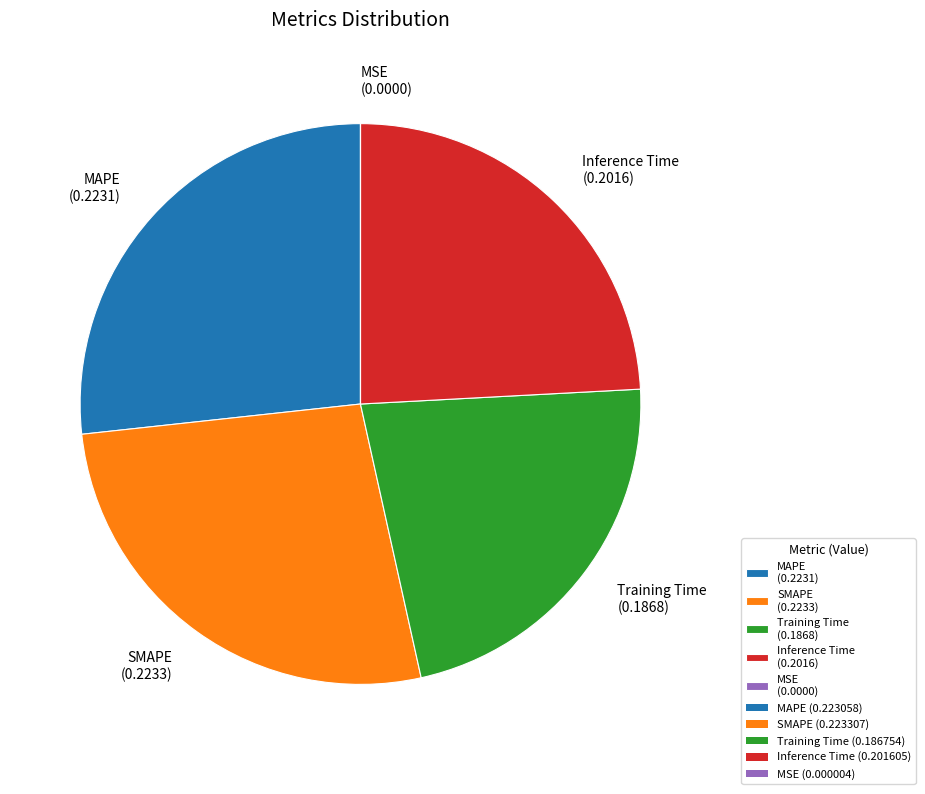

Do SMAPE (0.2233) and Training Time (0.1868) together represent more than half of the pie?

No